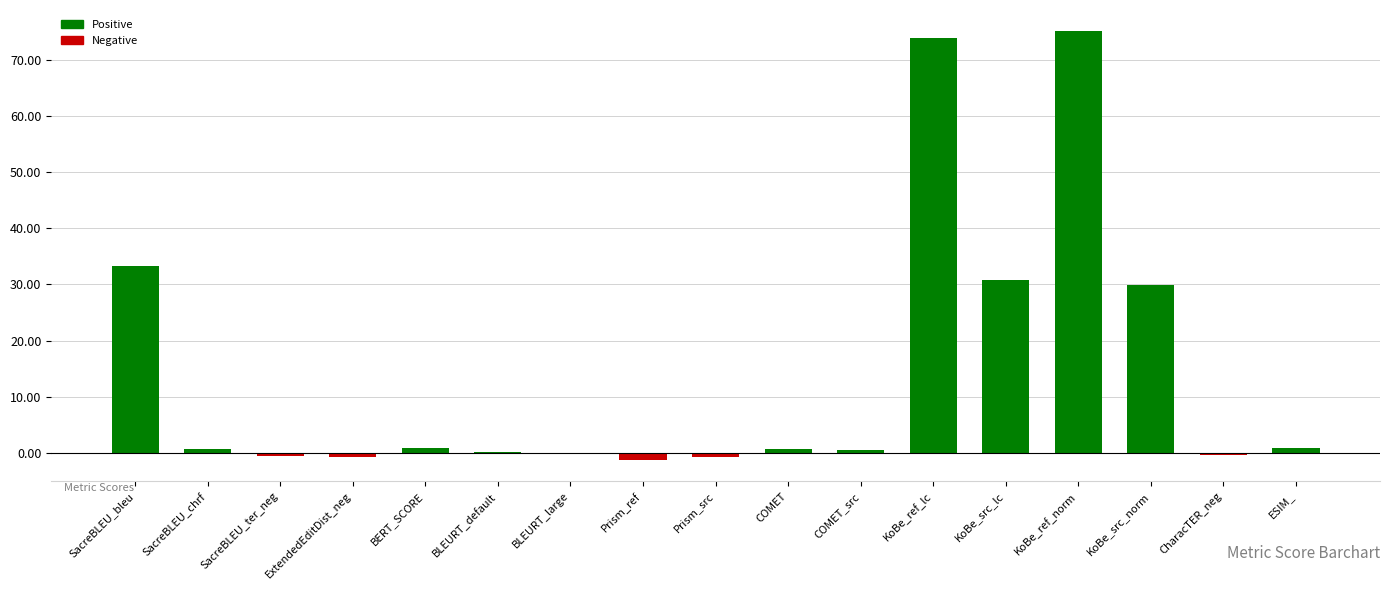

What is the greatest value displayed?

75.2